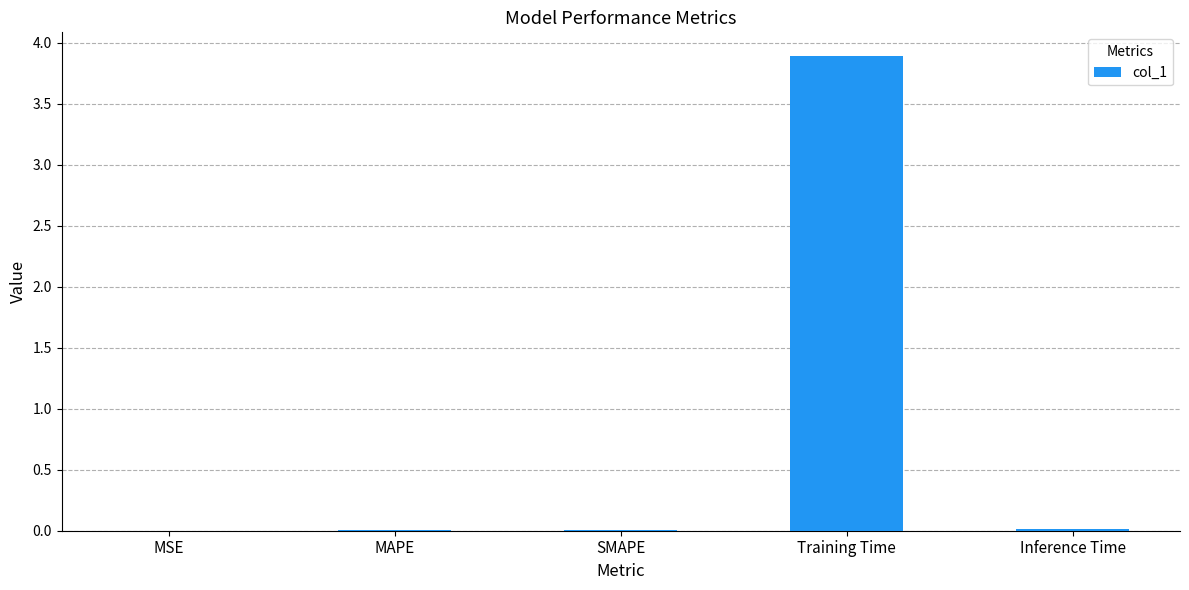

The chart shows a value of 0.0 at Inference Time. True or false?

True